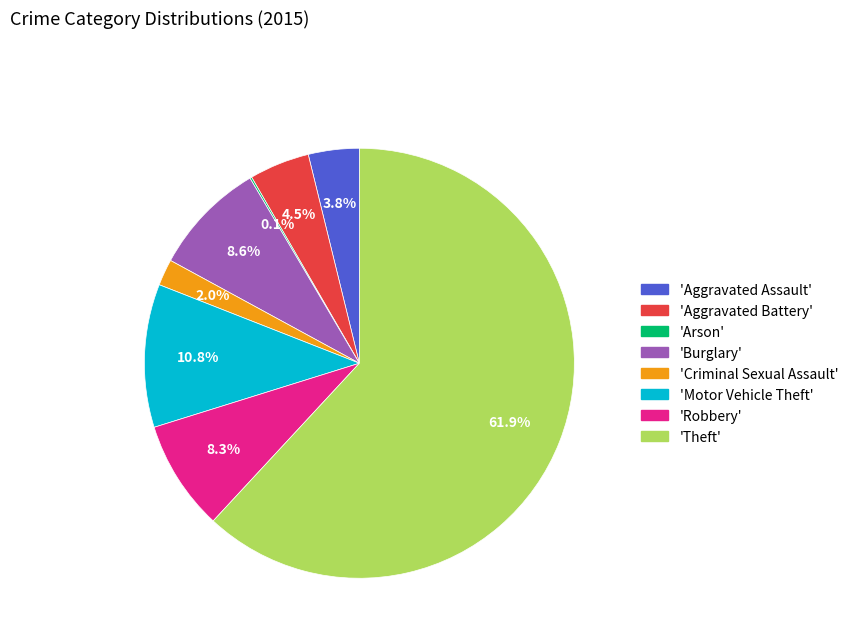

Which has a higher value, 'Aggravated Battery' or 'Theft'?

'Theft'